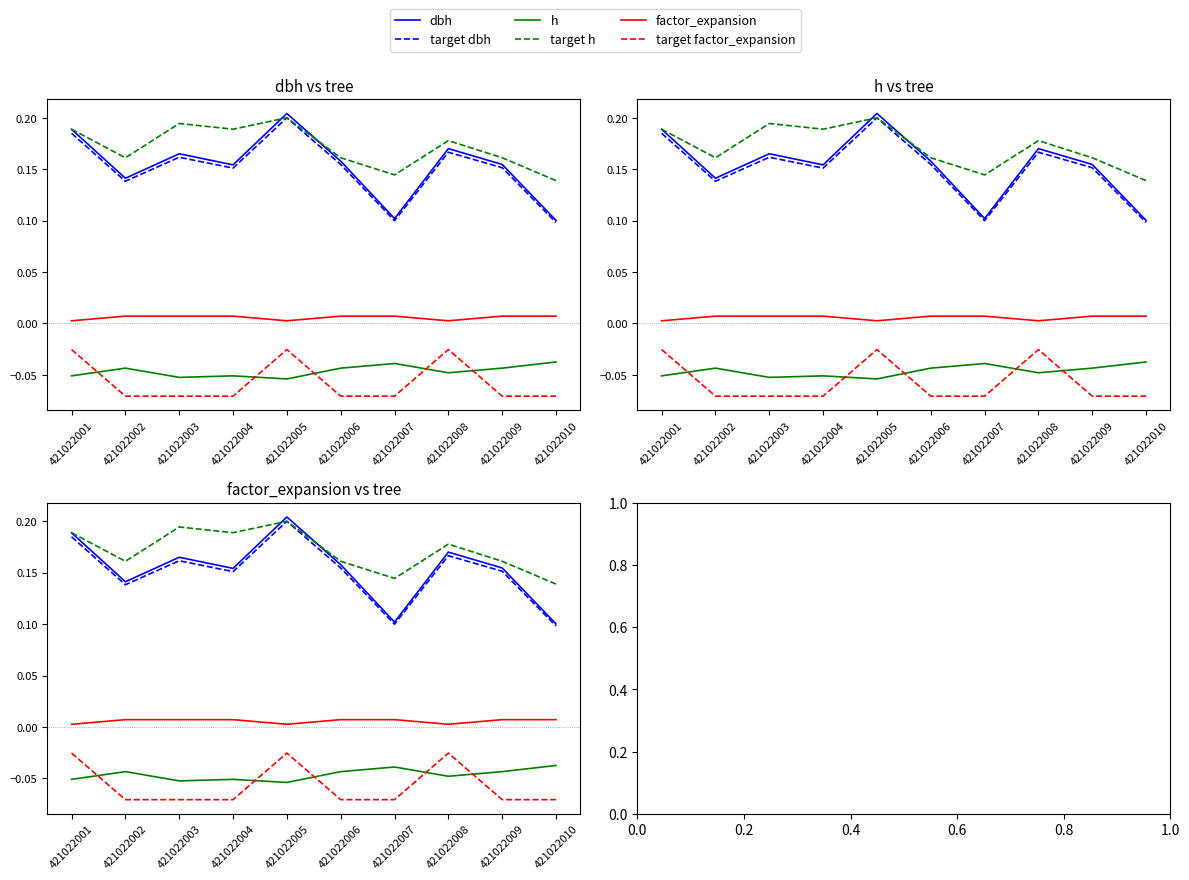

How many lines are shown in the chart?

6